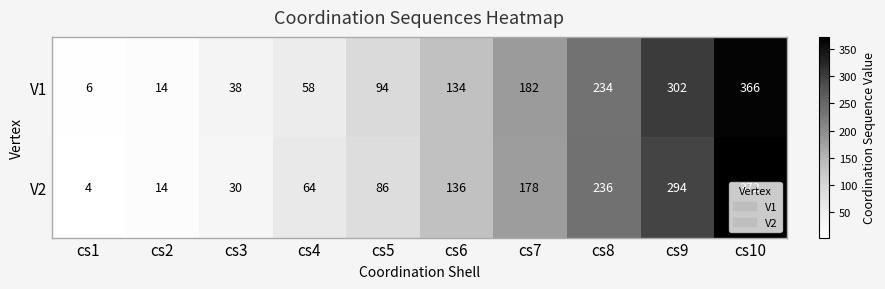

Is it true that V2 equals 136 at cs6?

True